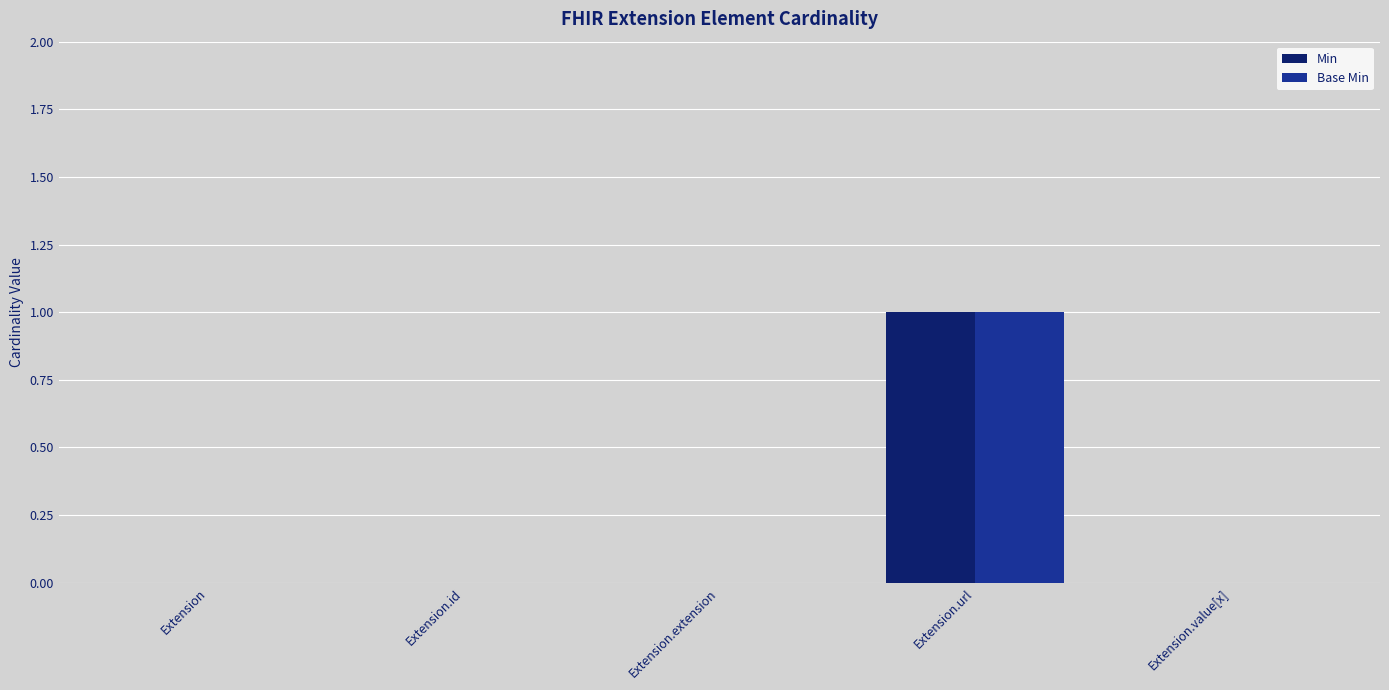

Does the chart contain stacked bars?

No